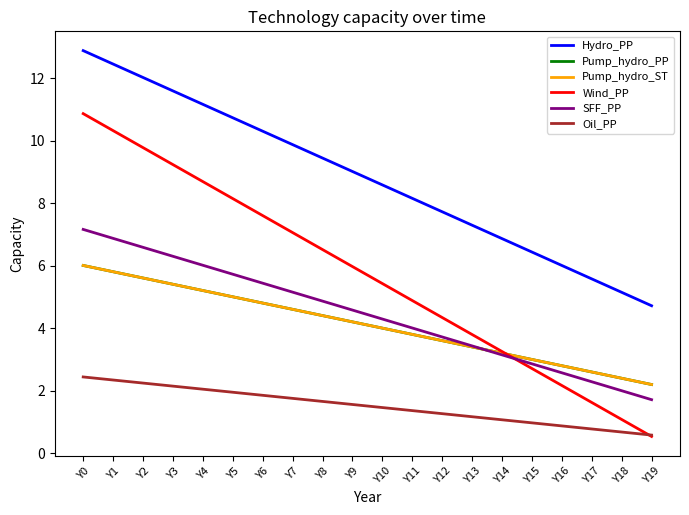

What is the maximum value for Pump_hydro_PP?

6.0